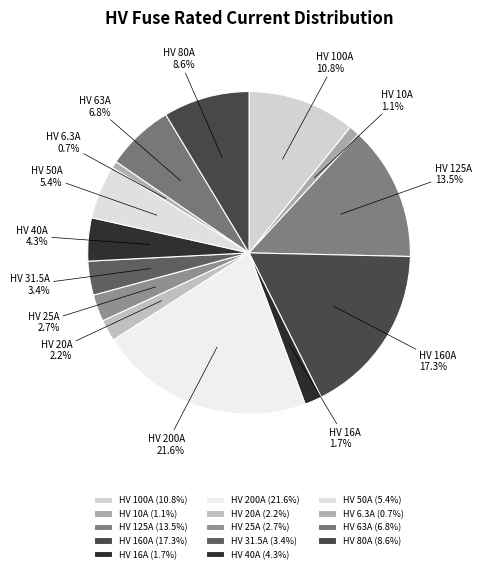

What percentage is the HV 200A slice, to the nearest percent?

22%